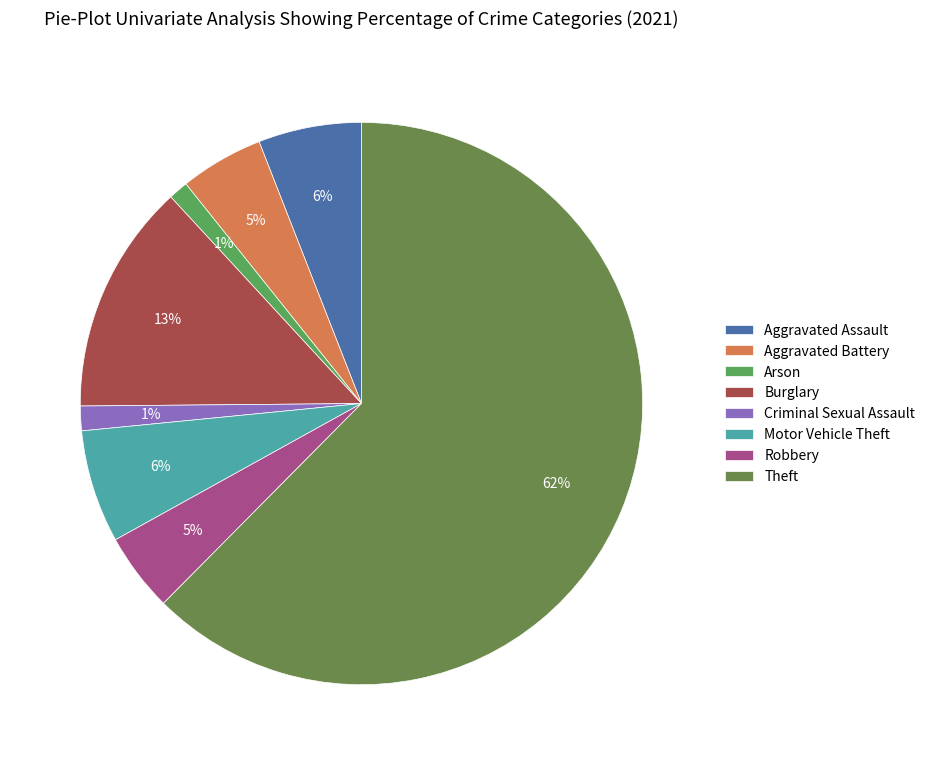

To the nearest percent, what percentage of the pie is Robbery?

5%